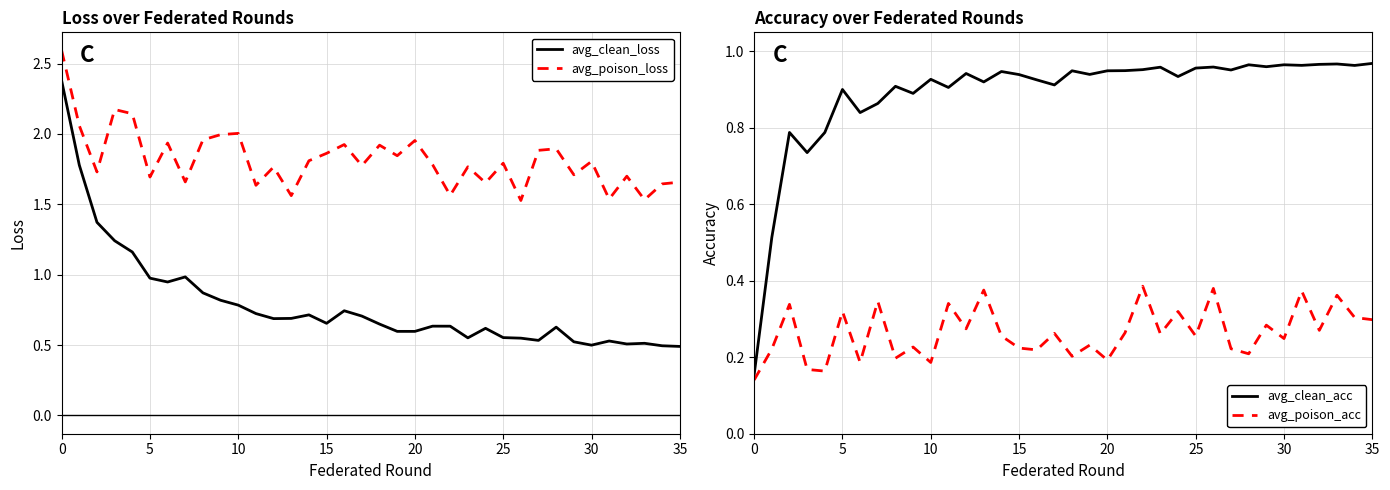

True or false: avg_poison_loss and avg_clean_loss cross at least once.

False